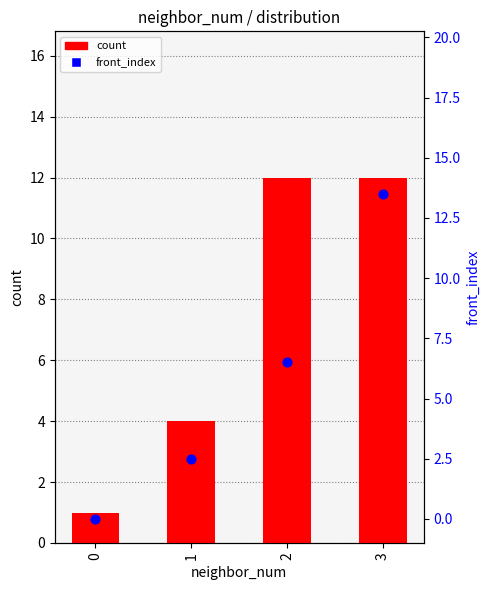

At how many categories does at least one series exceed 5?

2